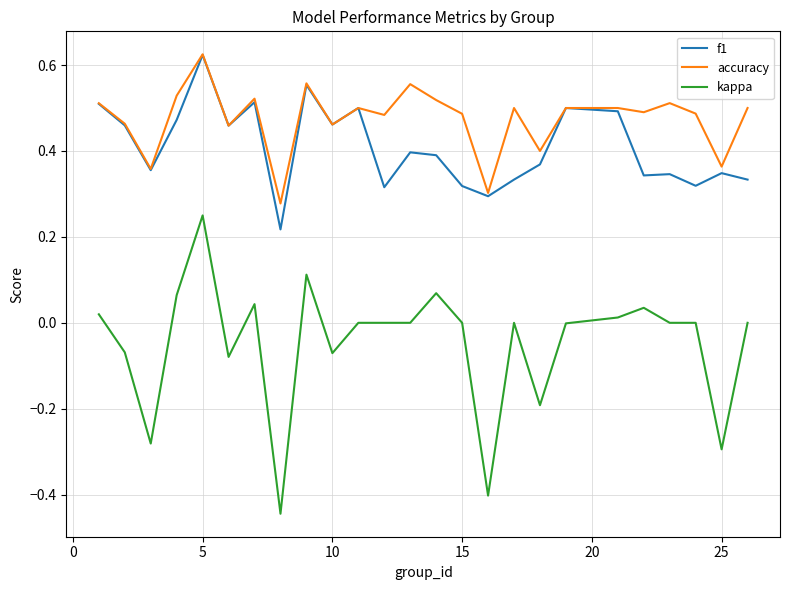

Which series has the widest spread of values?

kappa